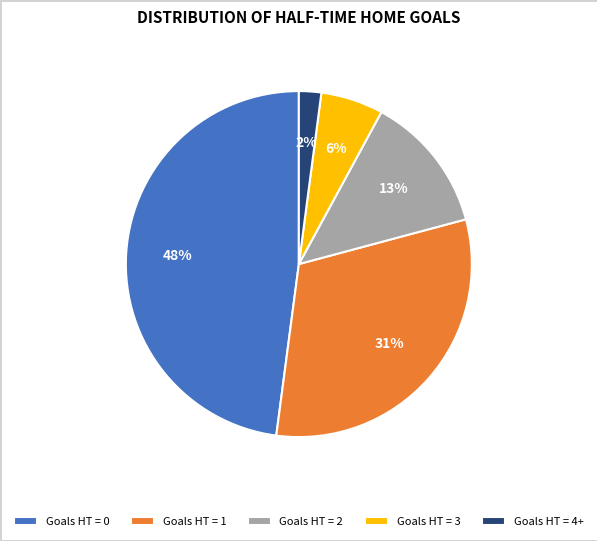

Is it true that 0 is 55% of the pie?

False